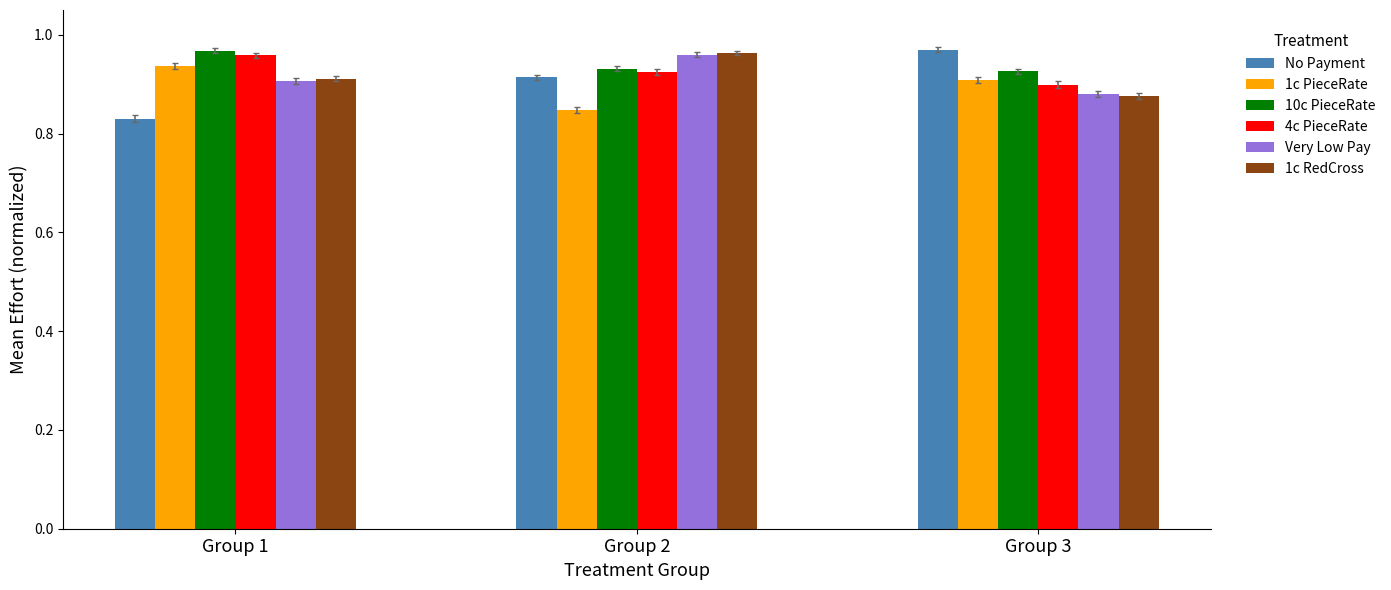

Are the bars horizontal?

No